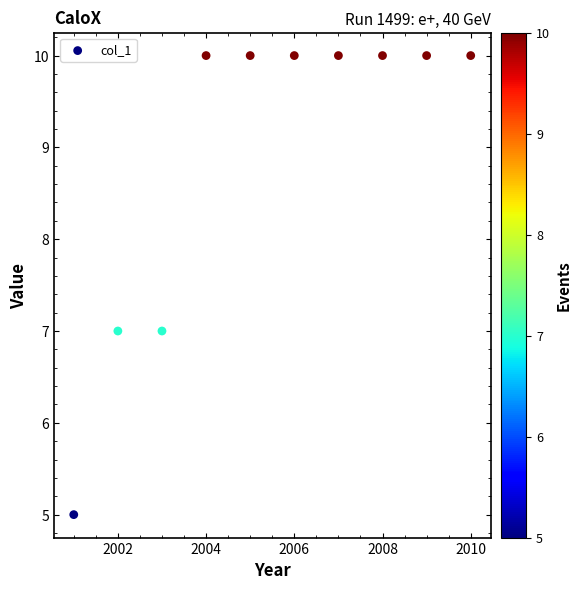

What is the average X value?

2006